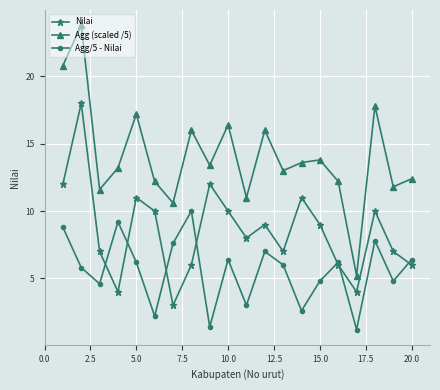

True or false: Nilai and Agg (scaled /5) cross at least once.

False